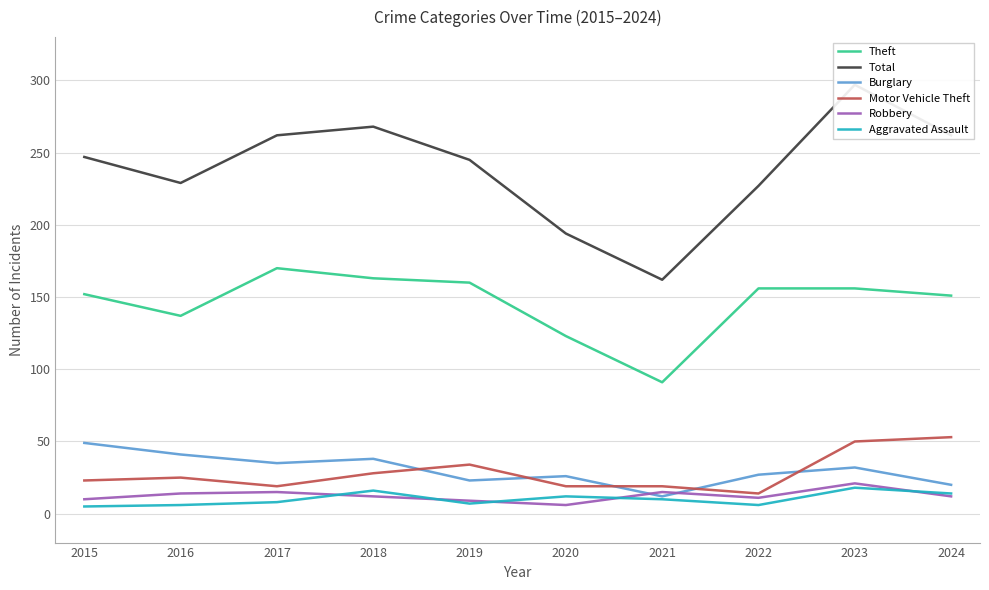

Which series has the largest range (max minus min)?

Total